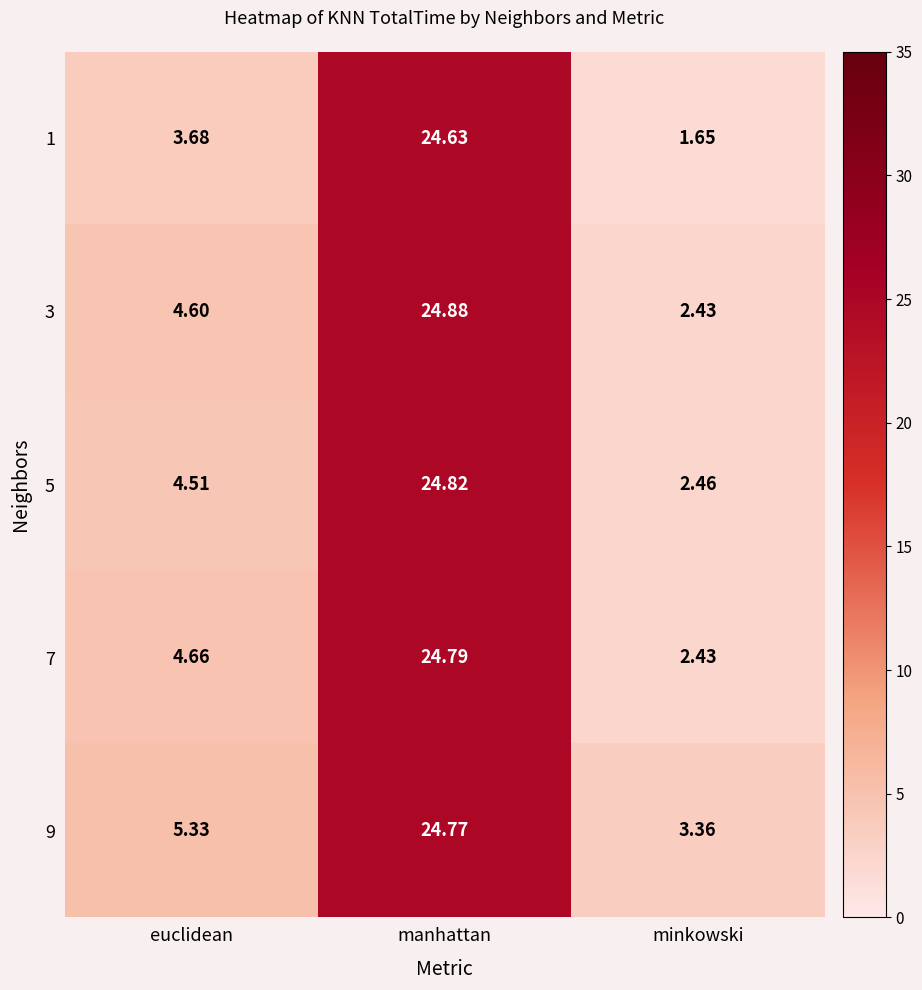

At which label does 9 reach its peak?

manhattan